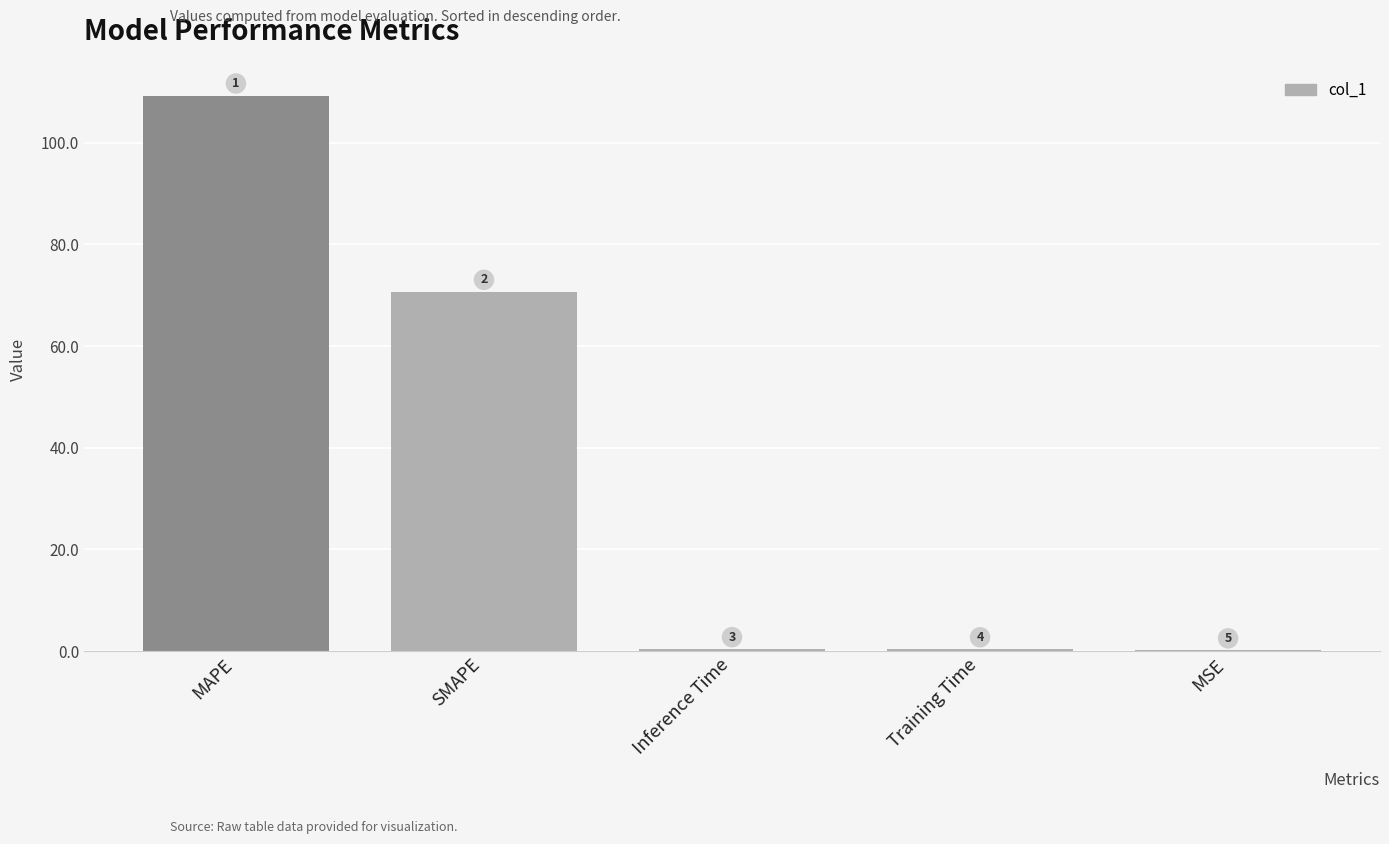

Does the chart contain stacked bars?

No